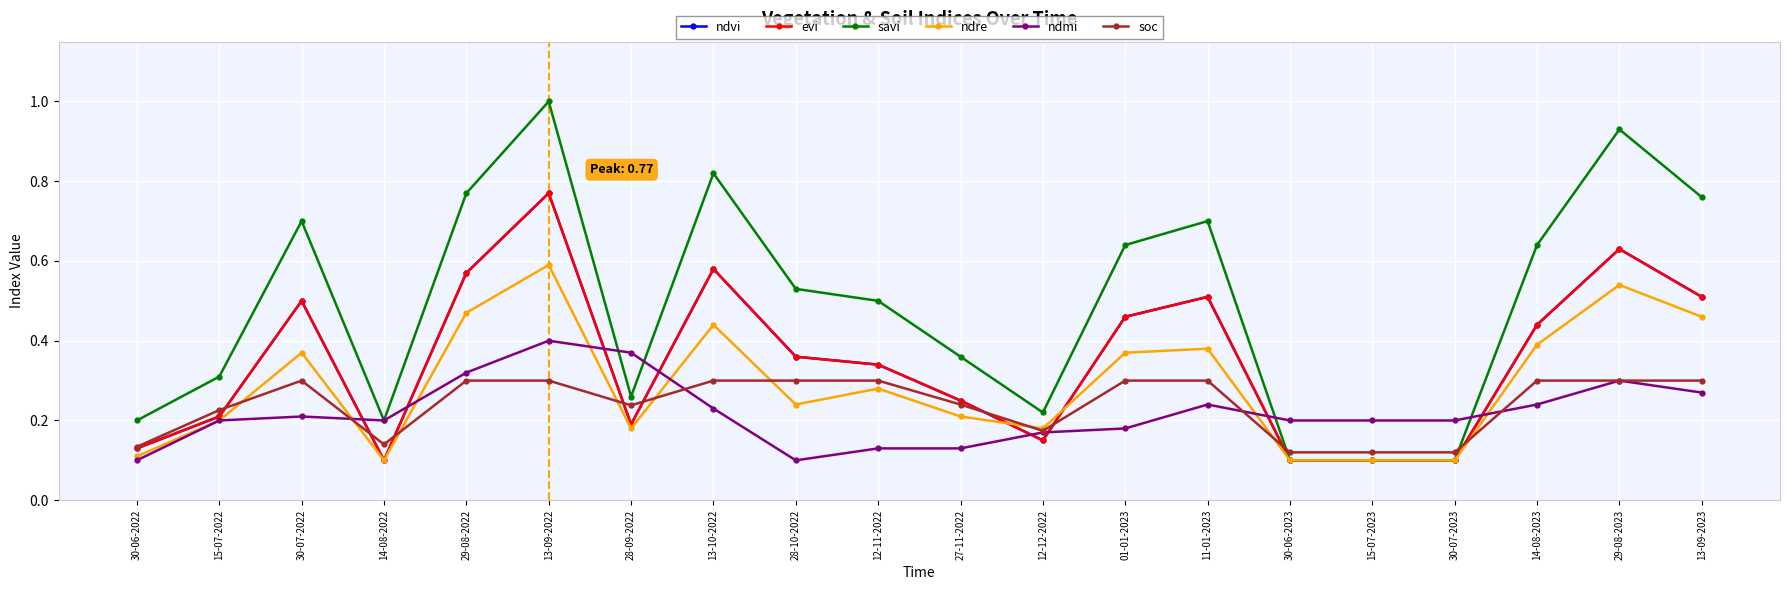

How many lines are shown in the chart?

6